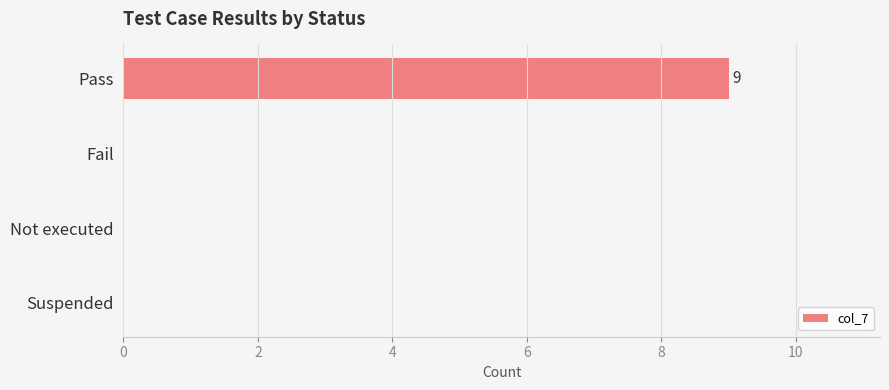

What is the greatest value displayed?

9